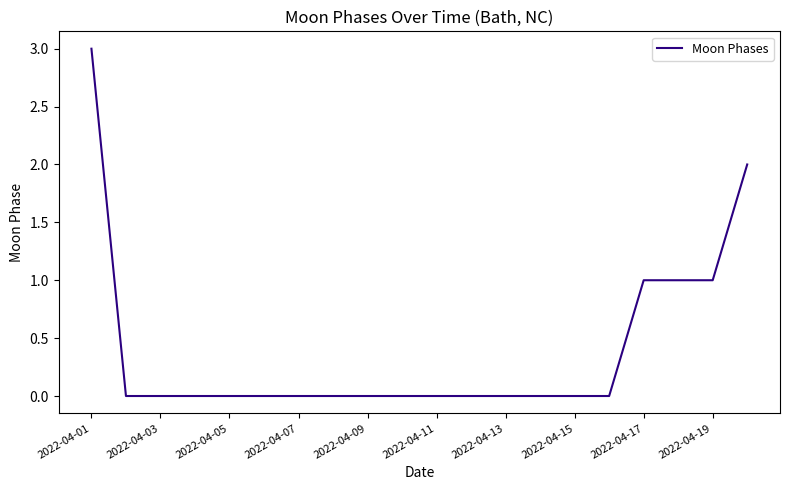

Reading right to left, transcribe all the data shown in this chart.

2	1	1	1	0	0	0	0	0	0	0	0	0	0	0	0	0	0	0	3